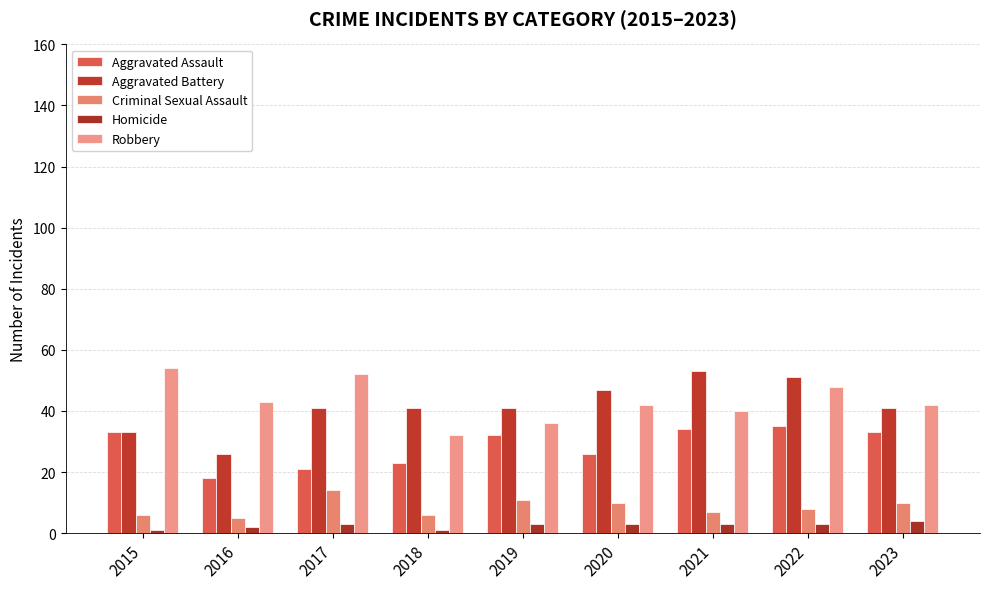

What is the greatest value displayed?

54